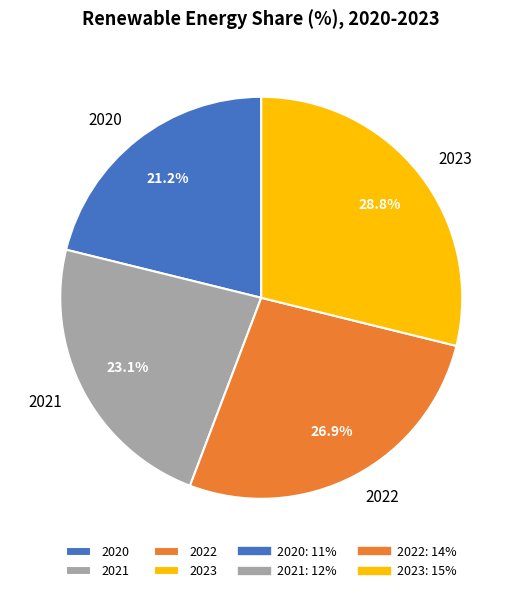

Rank the categories by value from lowest to highest.

2020, 2021, 2022, 2023